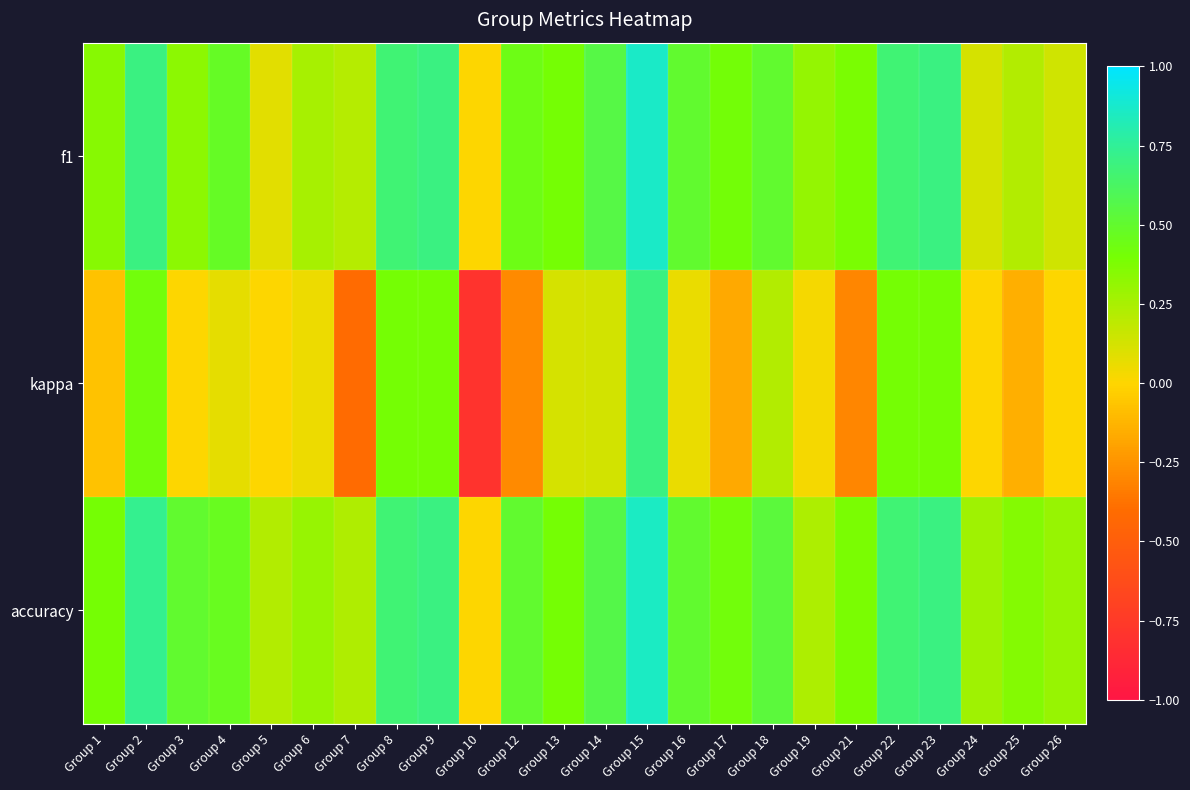

At which category is the sum across all series the highest?

Group 15